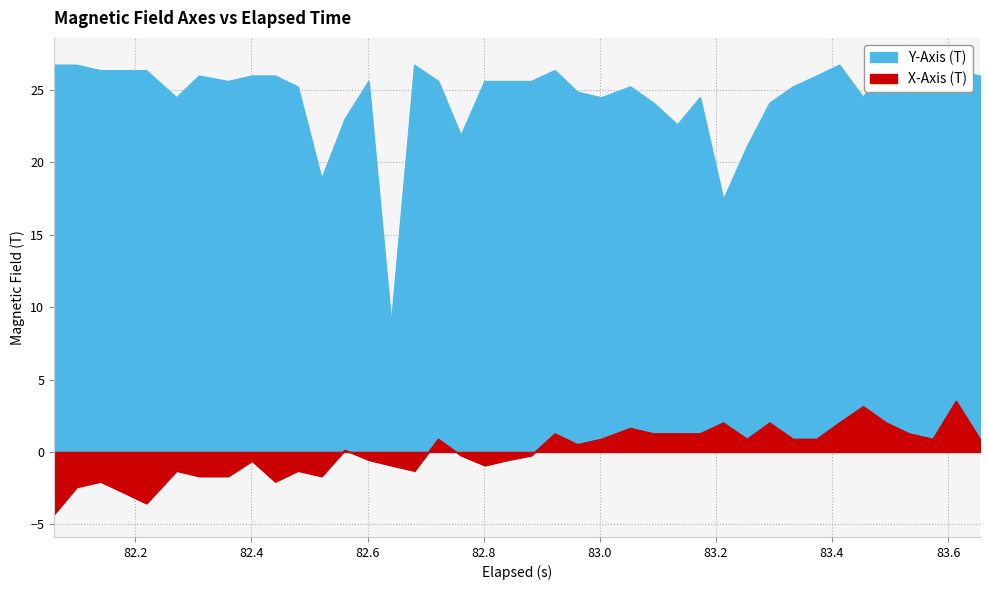

True or false: Y-Axis (T) and X-Axis (T) cross at least once.

False